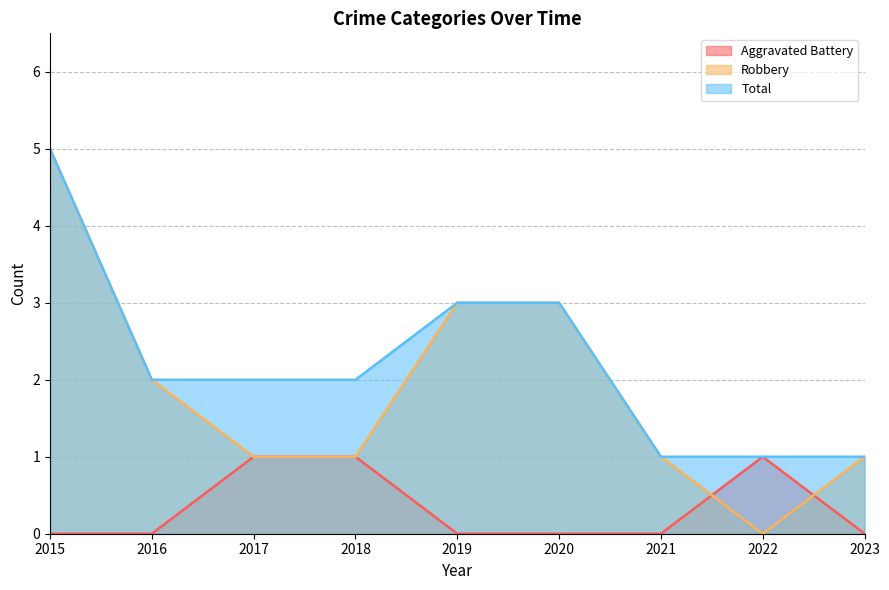

What is the difference between the maximum and minimum values in the Total series?

4